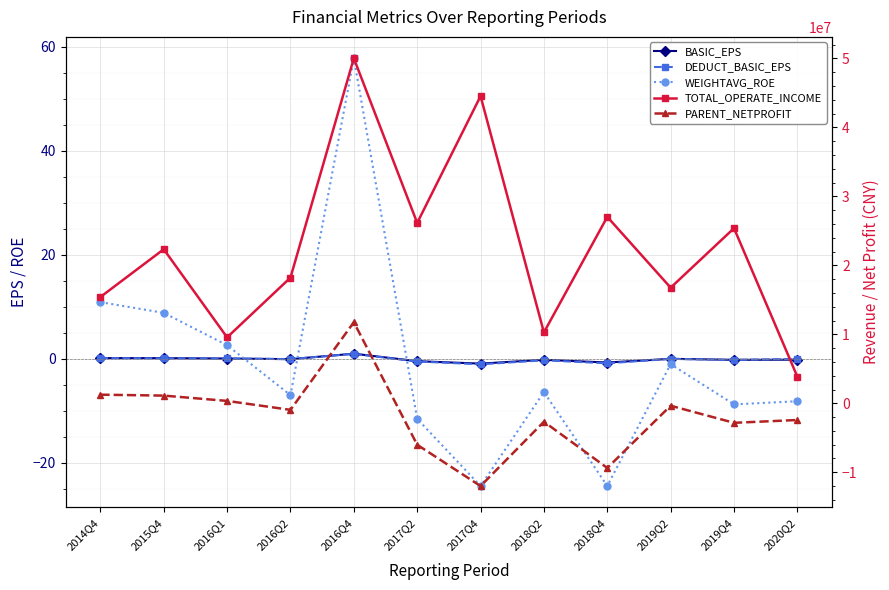

Is the value of DEDUCT_BASIC_EPS at 2014Q4 greater than the value of WEIGHTAVG_ROE at 2018Q4?

Yes